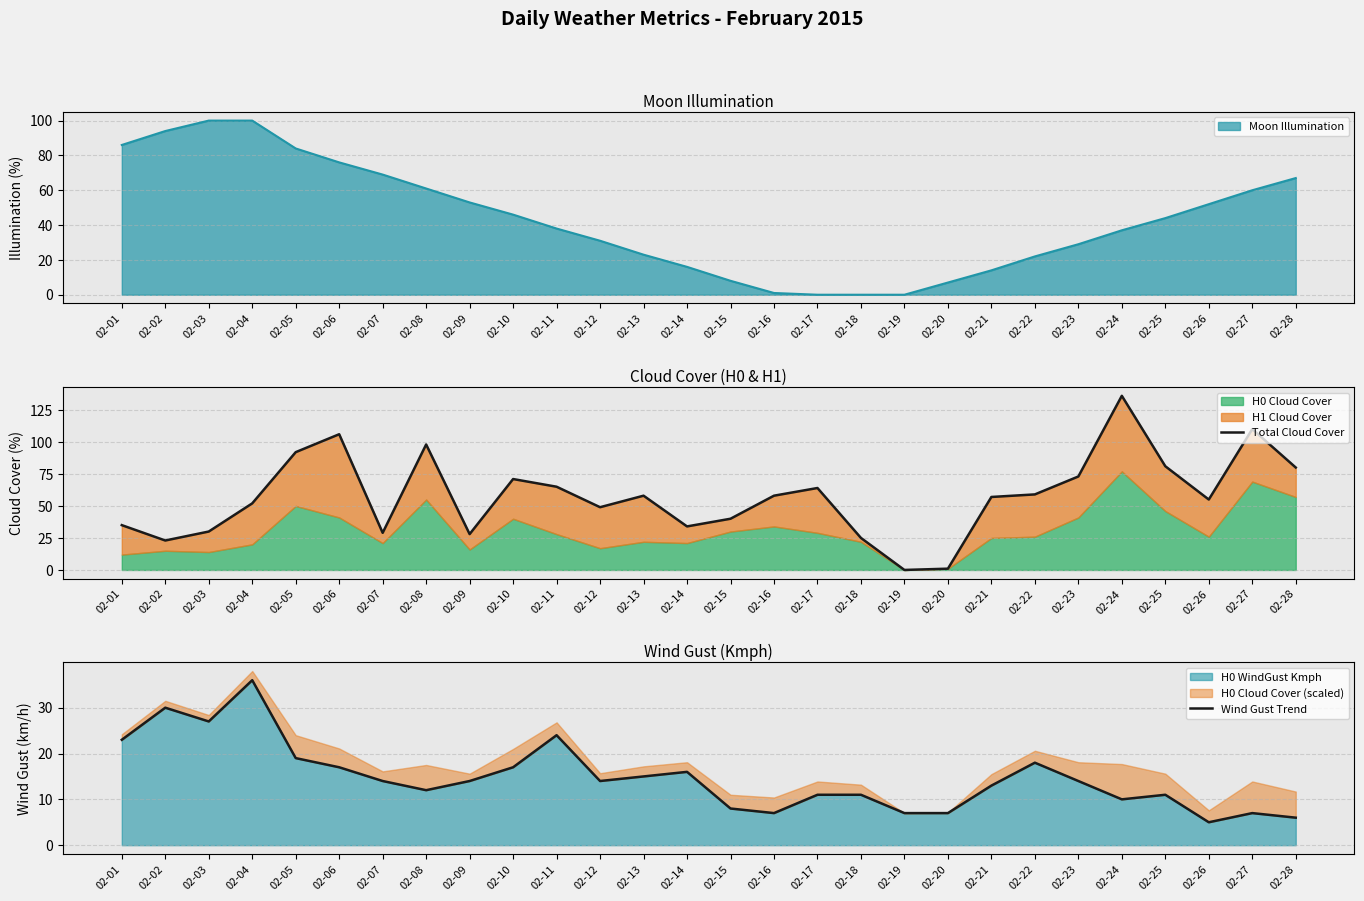

How many interior local valleys does the Wind Gust Trend series have?

6